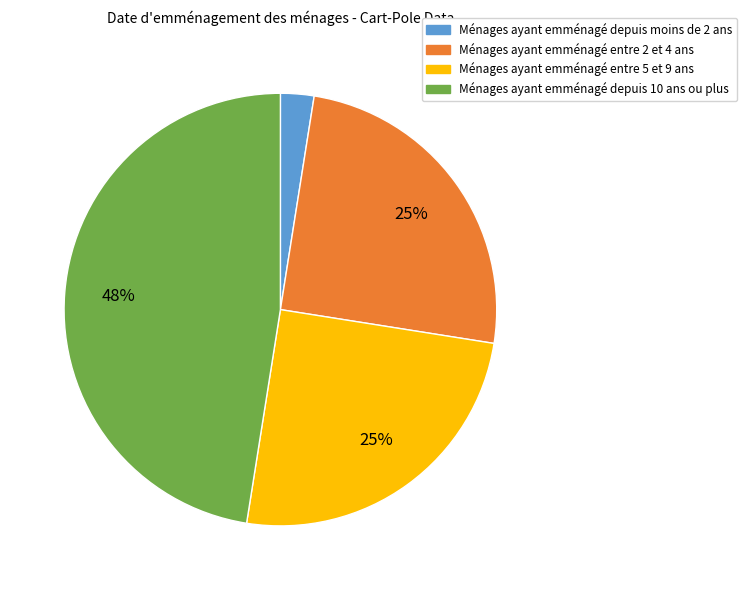

To the nearest percent, what is the average slice percentage?

25%